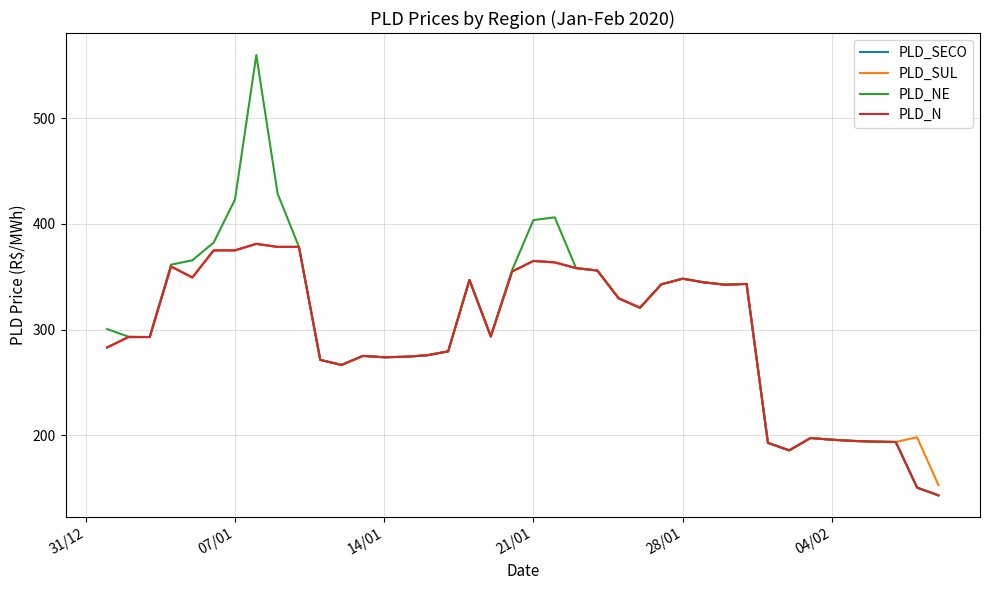

What is the lowest value of the PLD_SECO series?

143.3